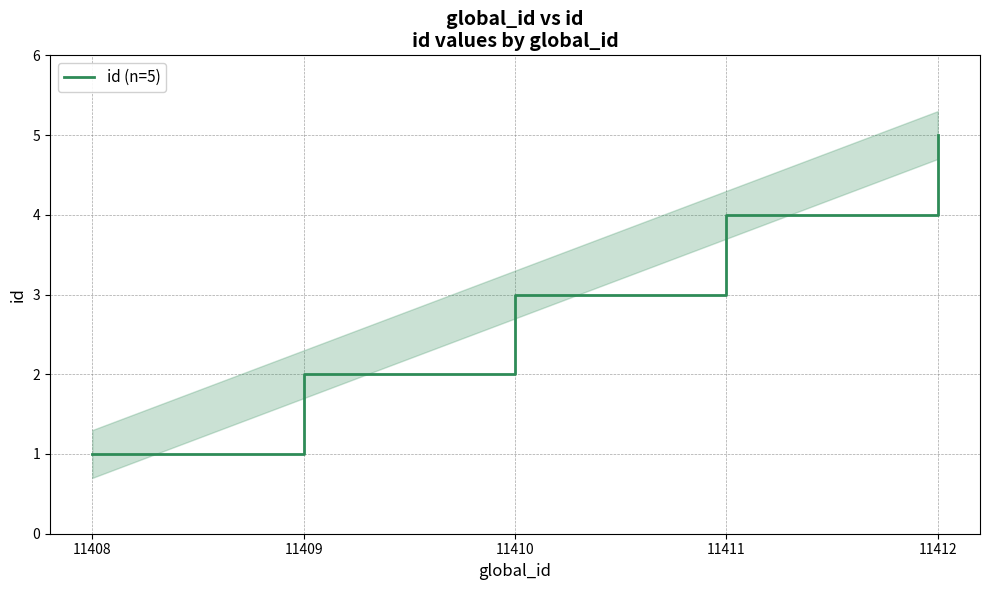

Which category has the lowest value across all series?

11408